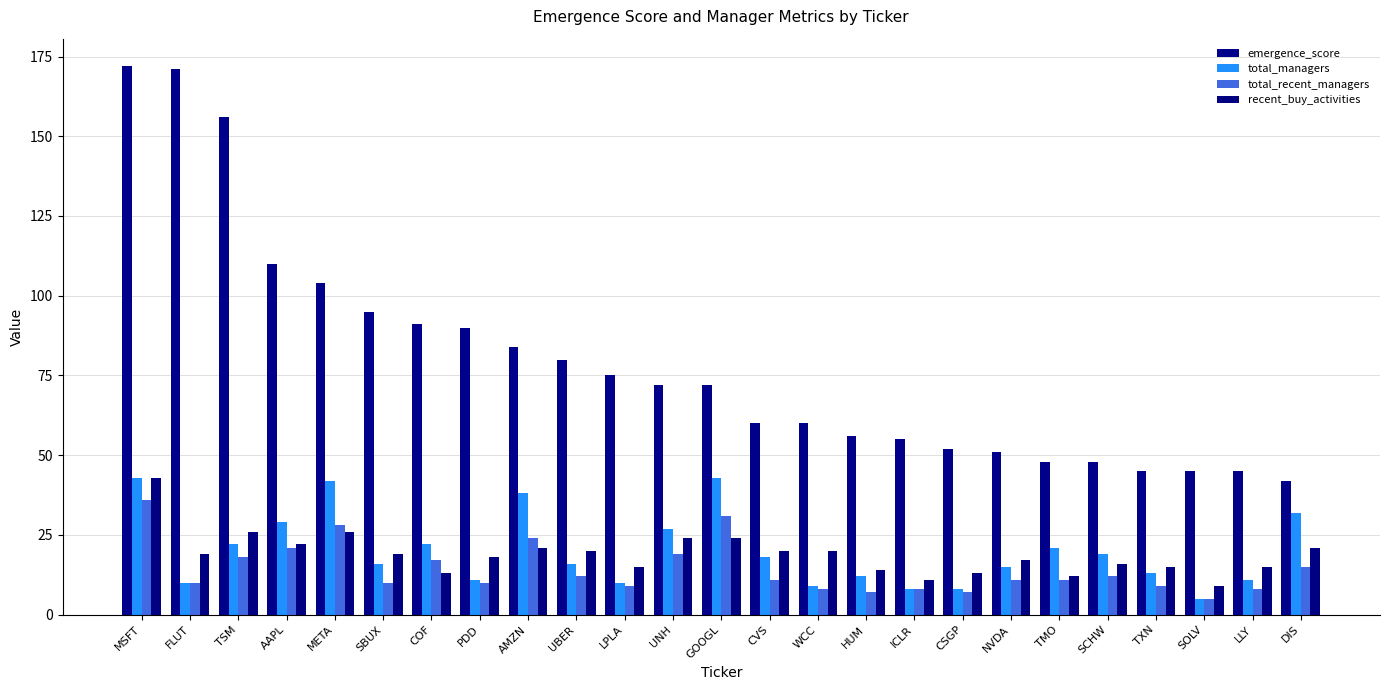

Rank the categories by emergence_score value from lowest to highest.

DIS, TXN, SOLV, LLY, TMO, SCHW, NVDA, CSGP, ICLR, HUM, CVS, WCC, UNH, GOOGL, LPLA, UBER, AMZN, PDD, COF, SBUX, META, AAPL, TSM, FLUT, MSFT